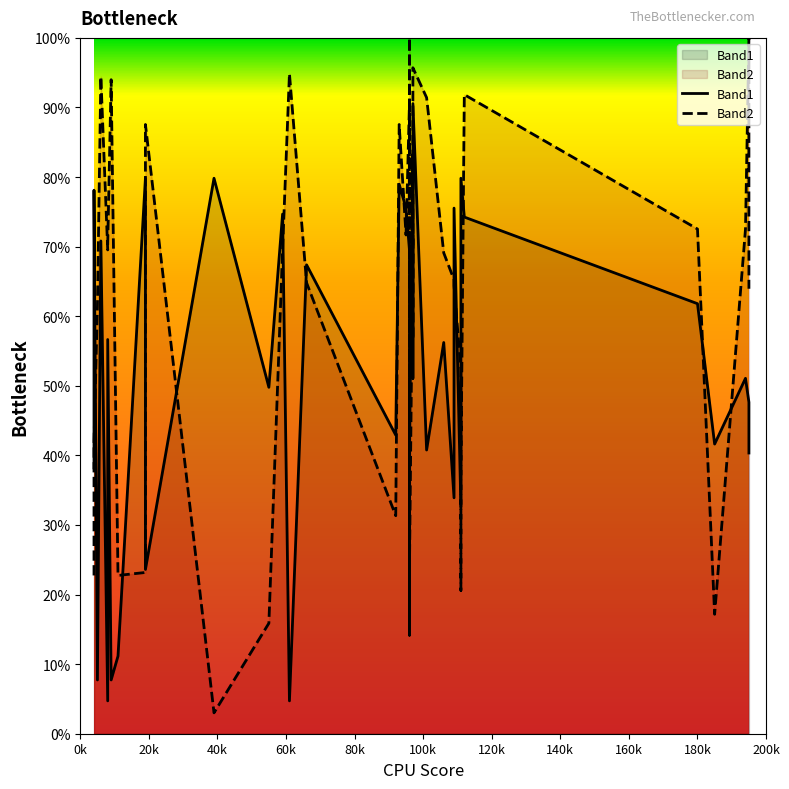

Which series has the largest range (max minus min)?

Band2